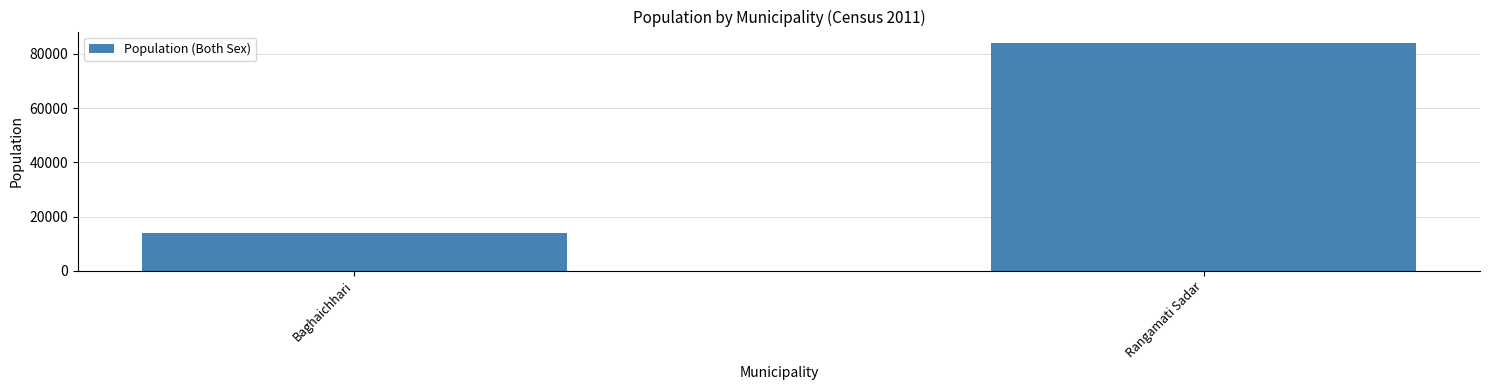

What is the difference between the values at Baghaichhari and Rangamati Sadar?

70193